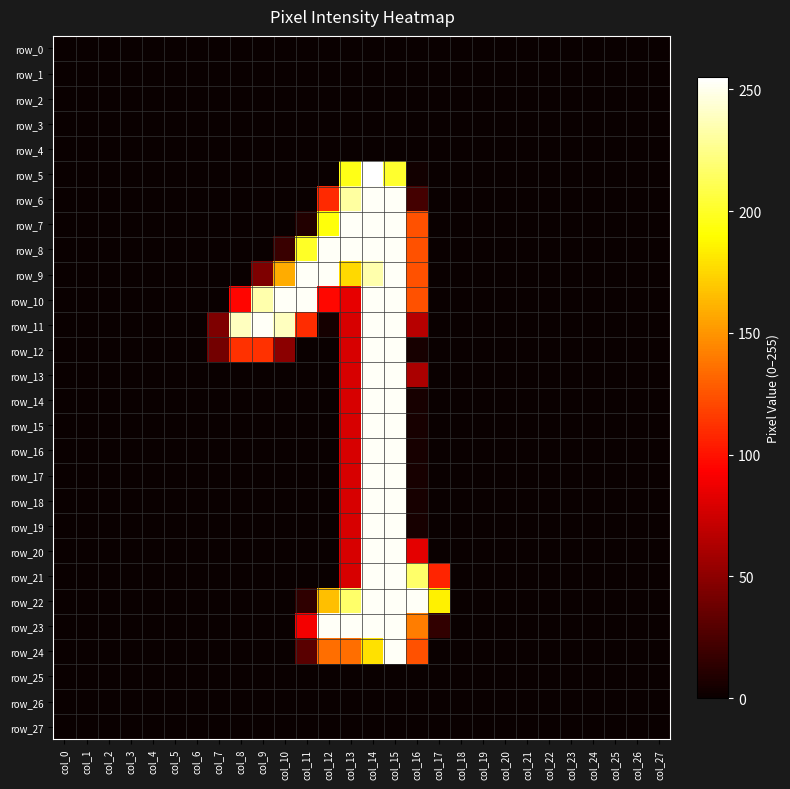

How many positive values does the row_23 series have?

7